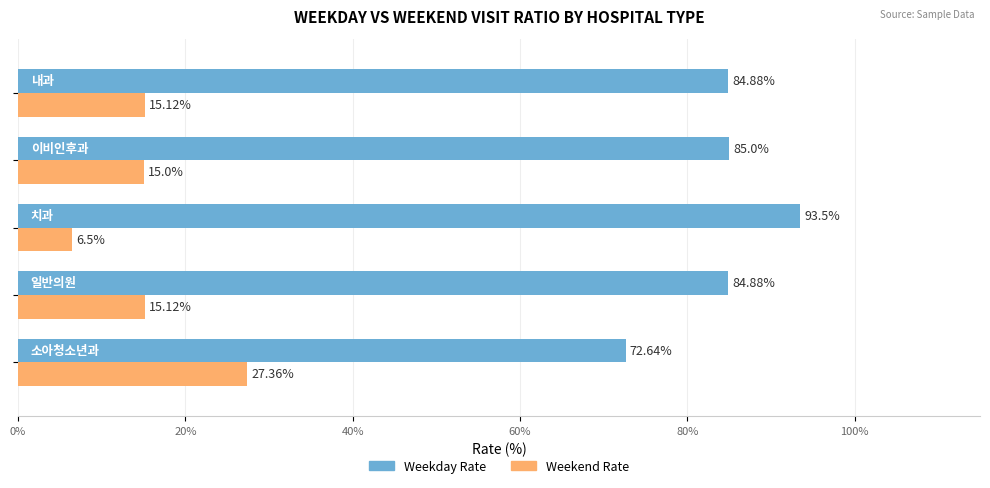

Which series has the largest total across all categories?

Weekday Rate